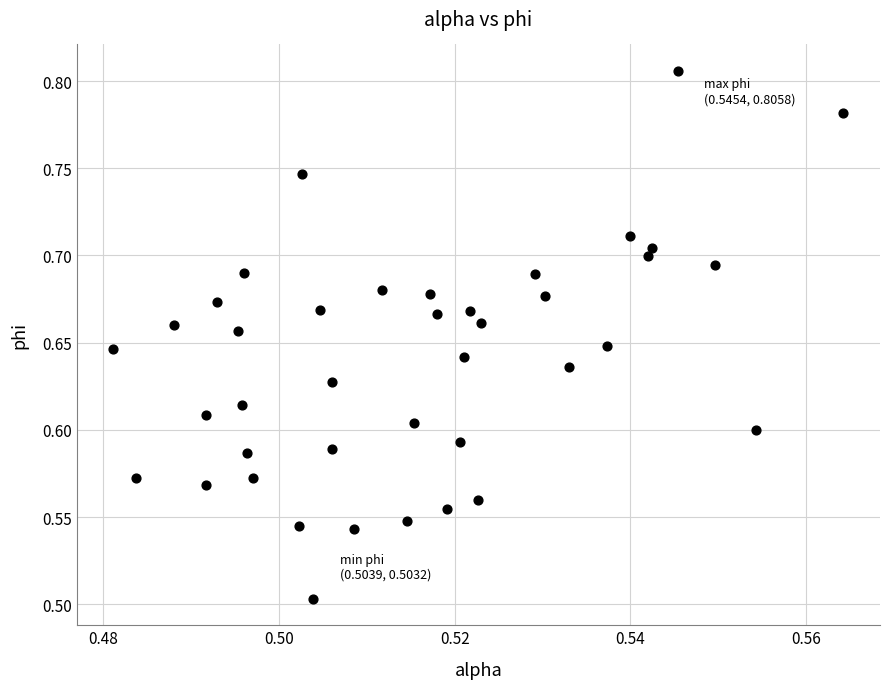

What is the range of Y values (max minus min)?

0.3